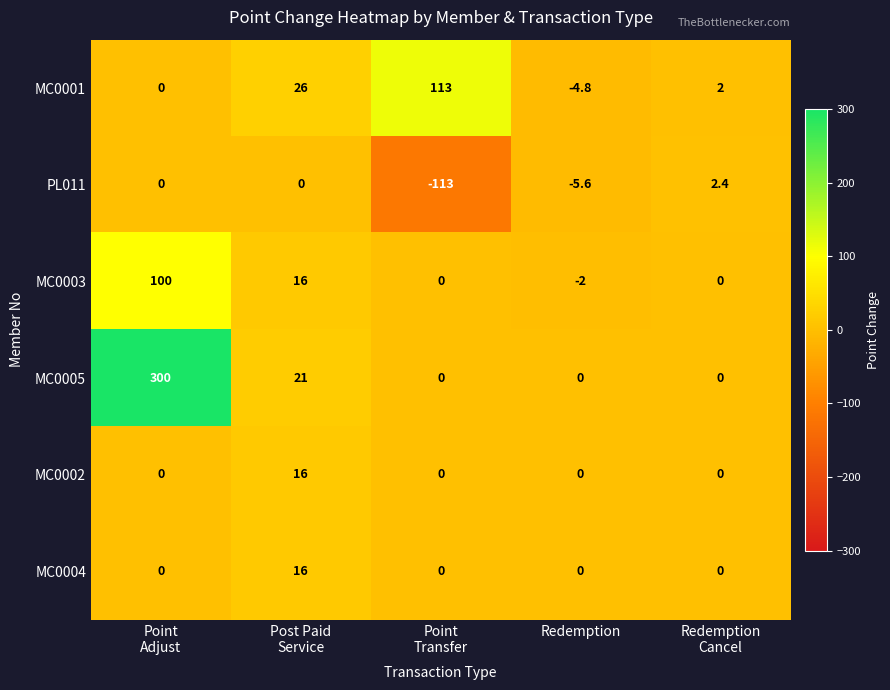

What is the sum of all MC0003 values?

114.0